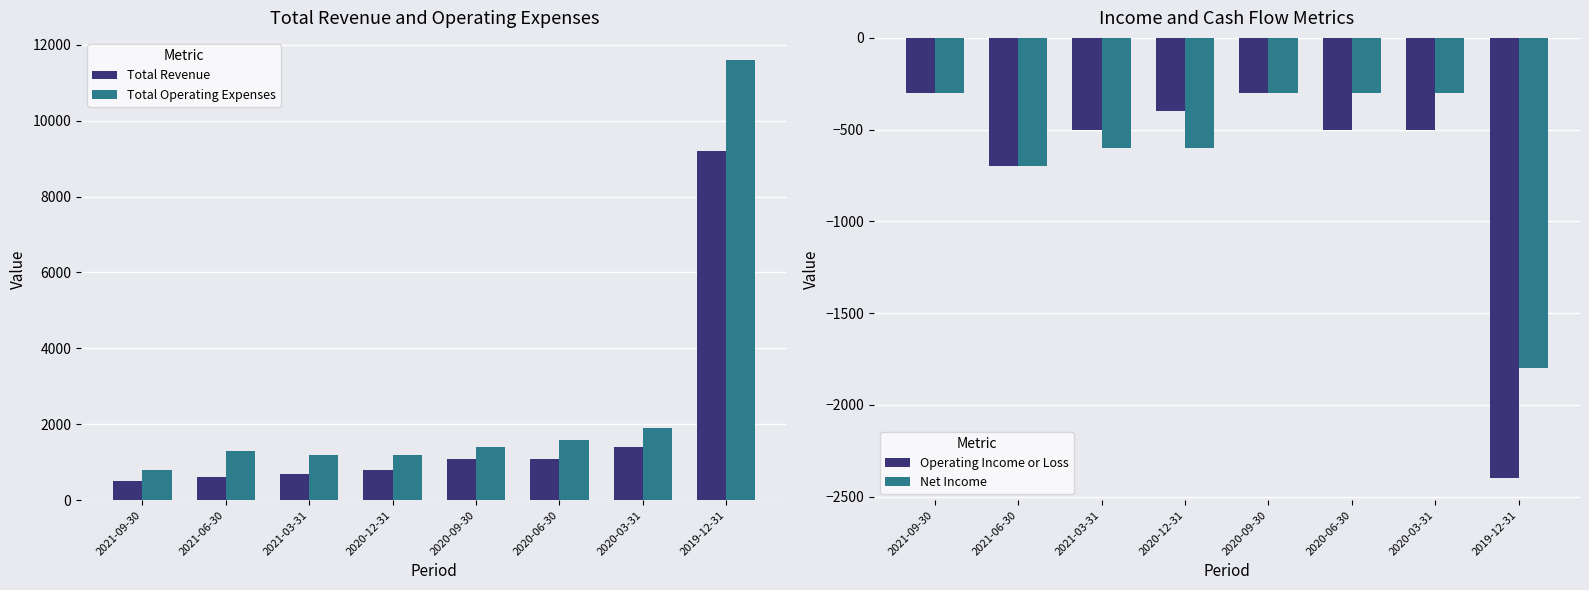

What is the difference between the maximum and minimum values in the Total Revenue series?

8700